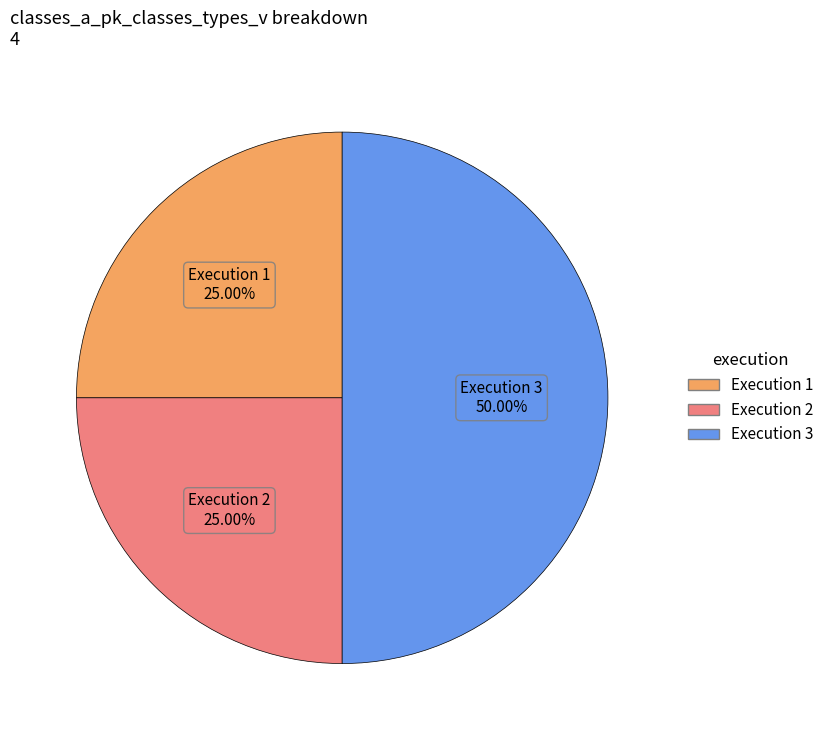

Count the number of slices in the pie.

3